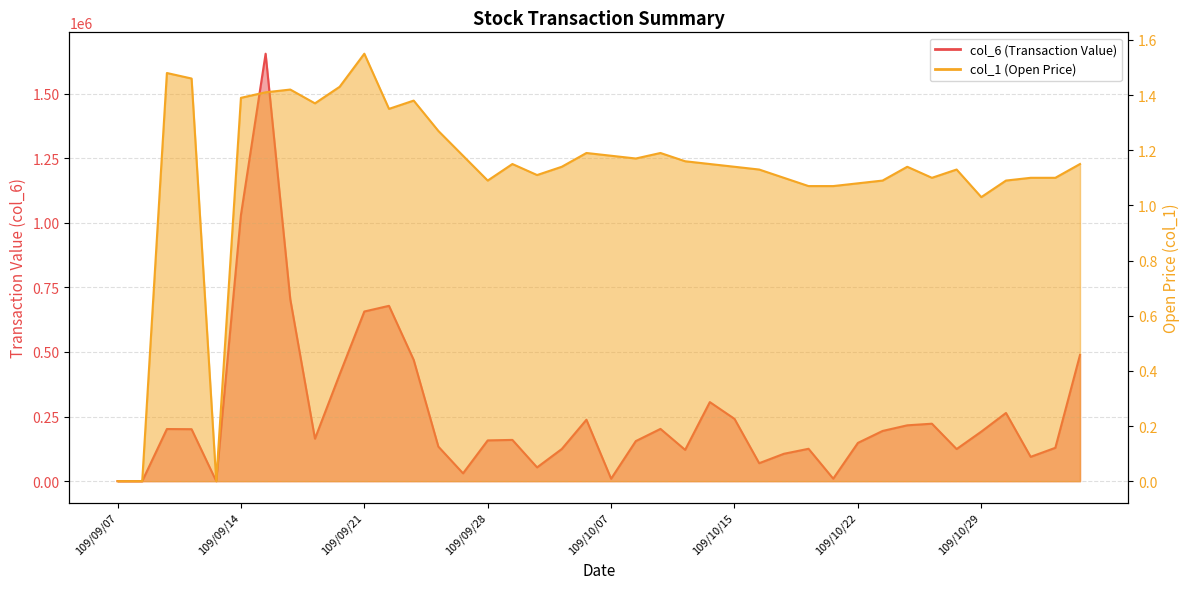

What is the label of the 1st point from the left?

109/09/07